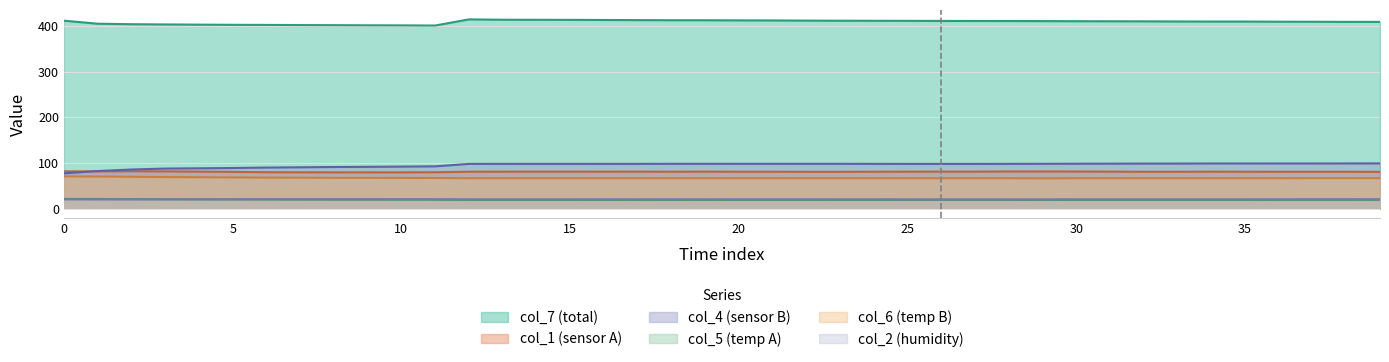

At which category does the chart reach its minimum across all series?

29